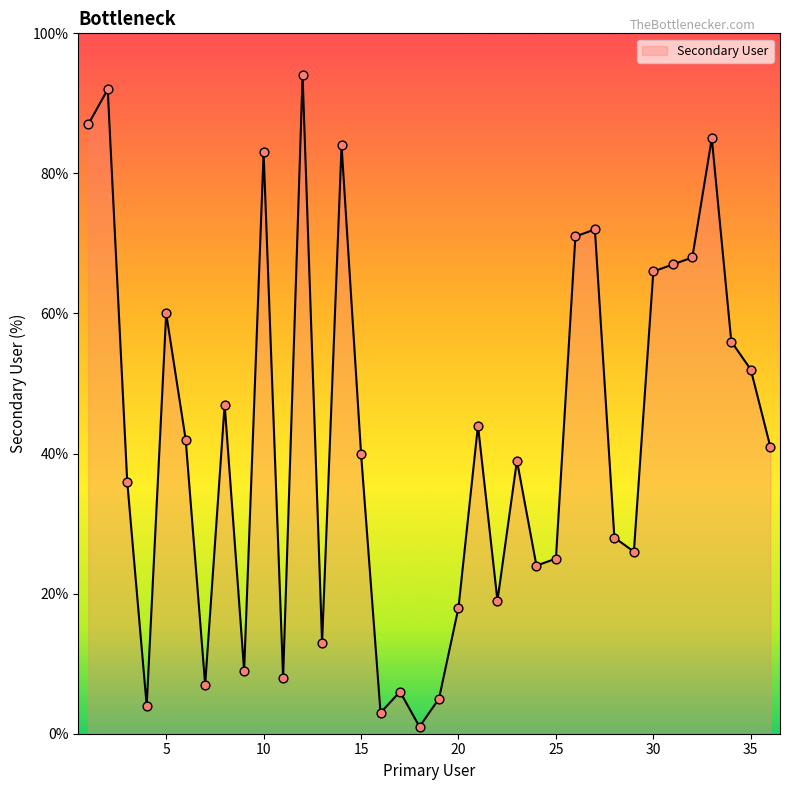

What is the difference between the maximum and minimum values?

93